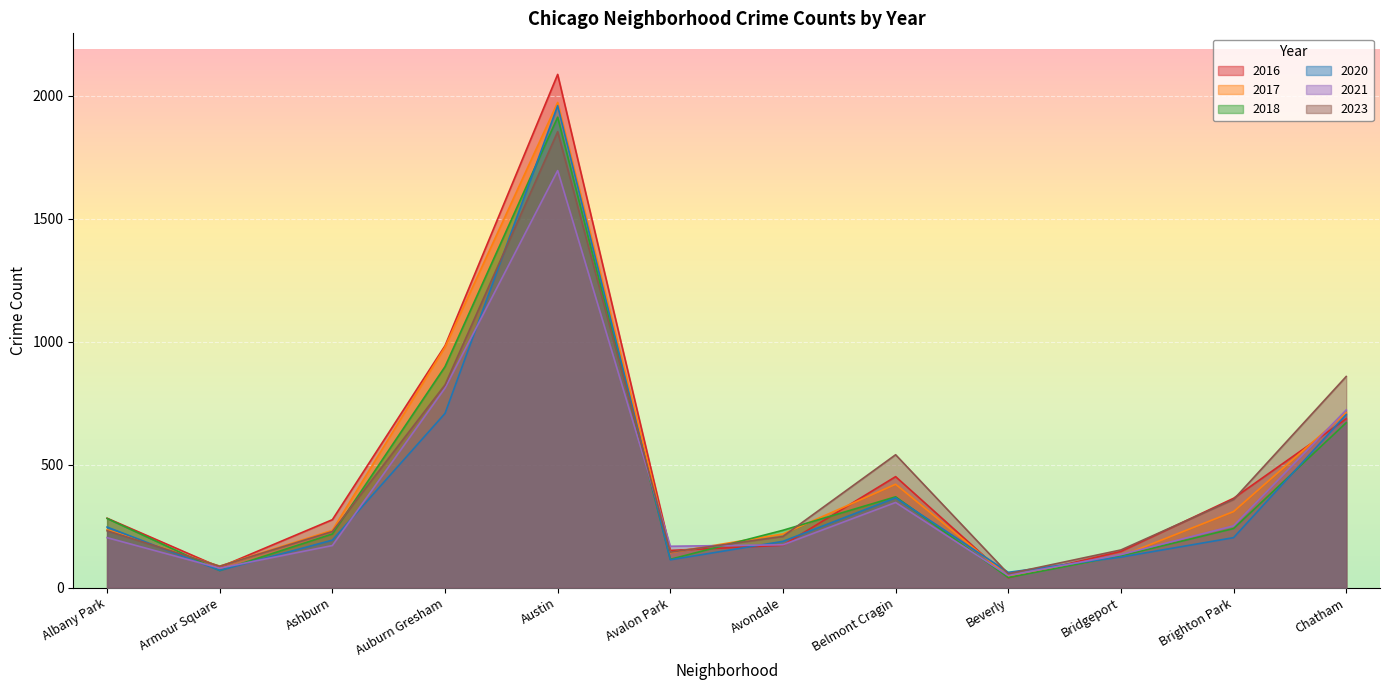

What is the total value across all series at Chatham?

4350